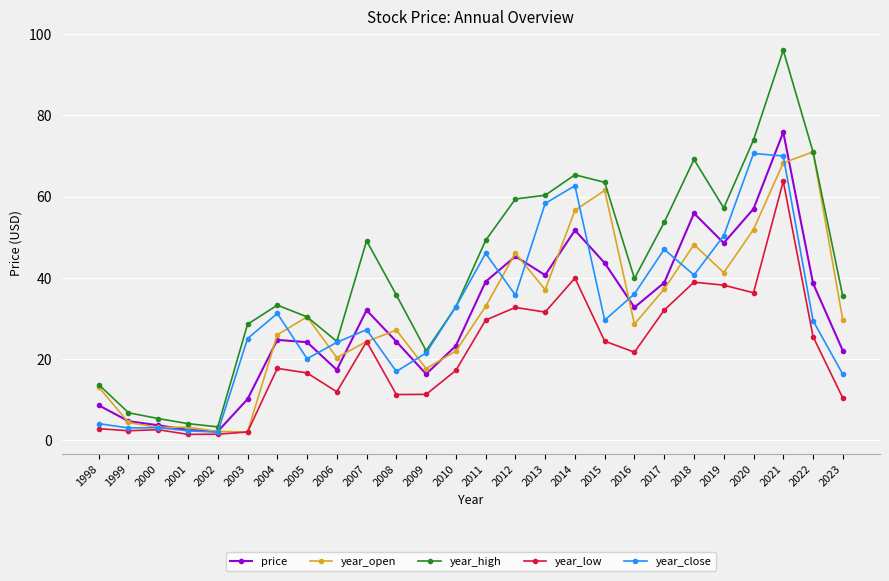

The price series shows 76.9 at 2020. True or false?

False